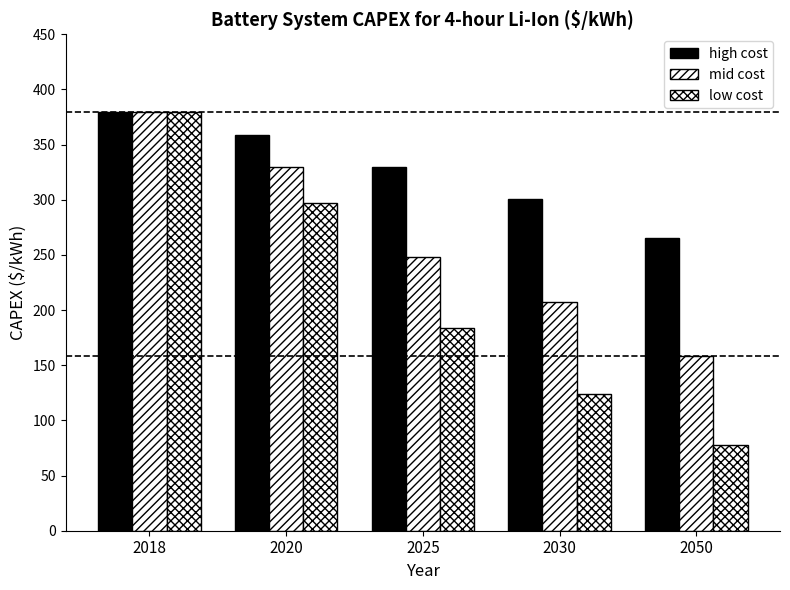

Reading right to left, list all the values displayed in this chart.

high cost: 265	301	330	359	380
mid cost: 158	207	248	330	380
low cost: 78	124	184	297	380